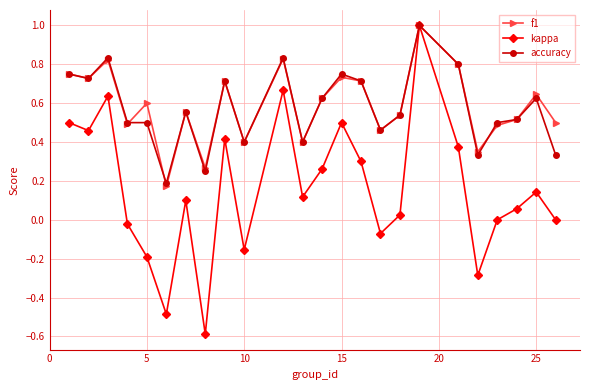

How many interior local valleys does the kappa series have?

7